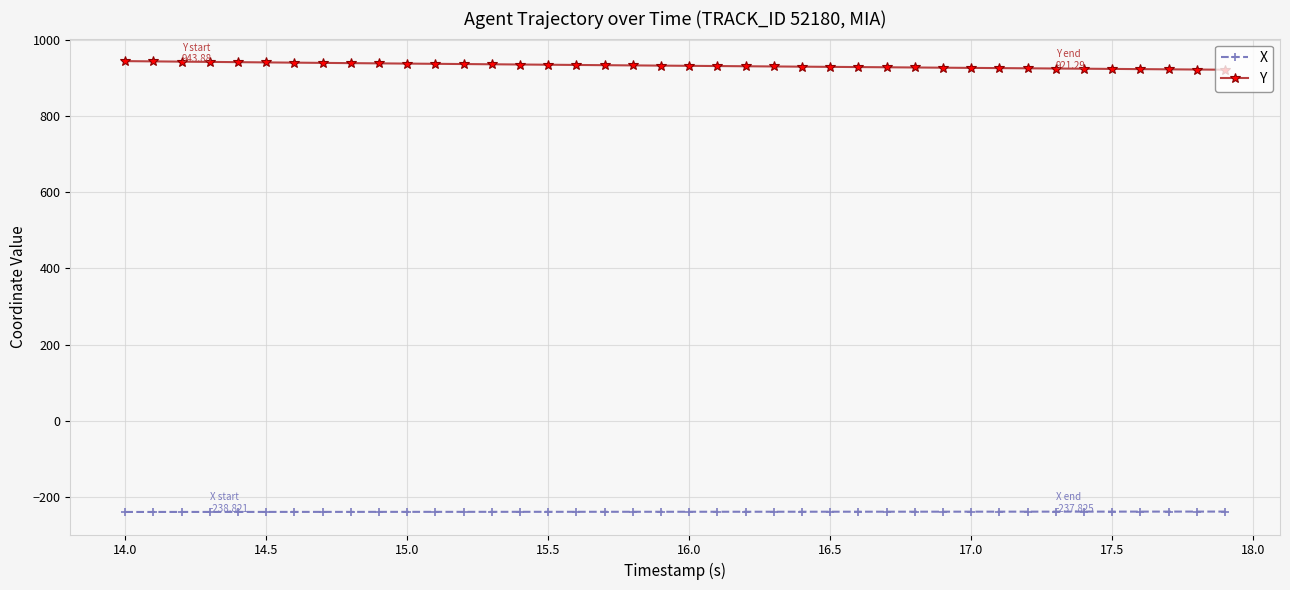

What is the average value of the X series?

-238.3